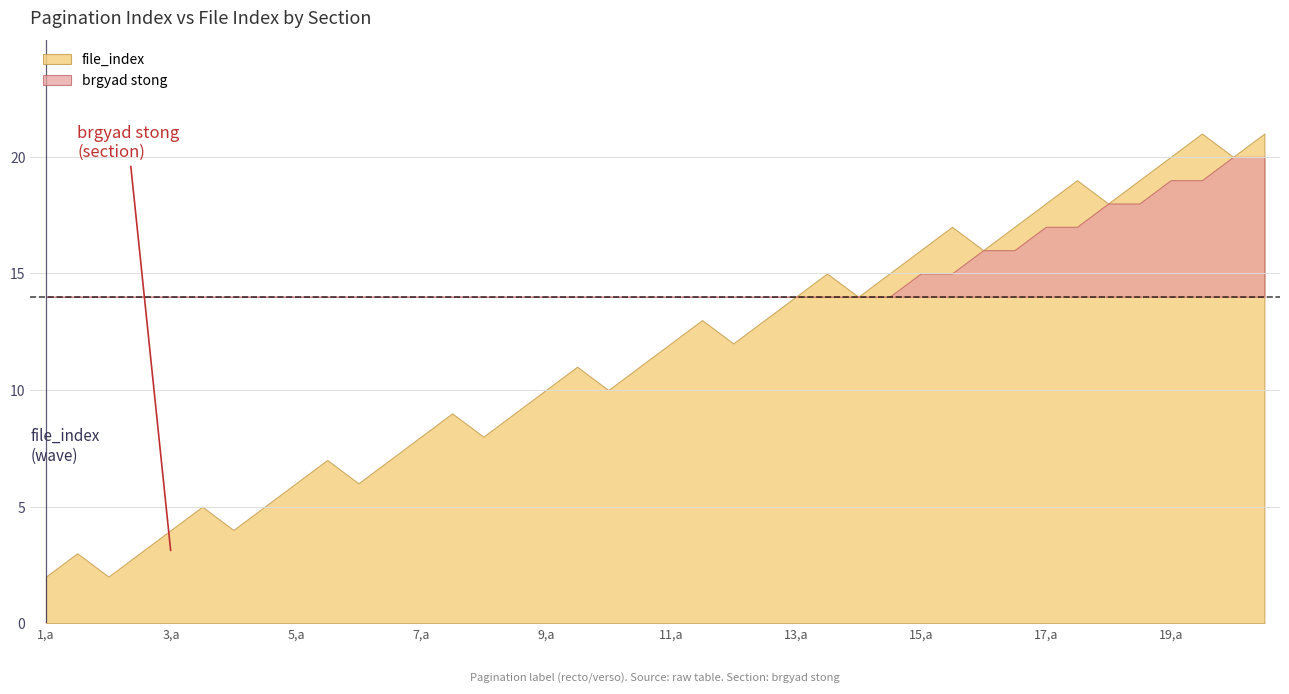

What are all the series names shown in the legend?

brgyad stong, file_index